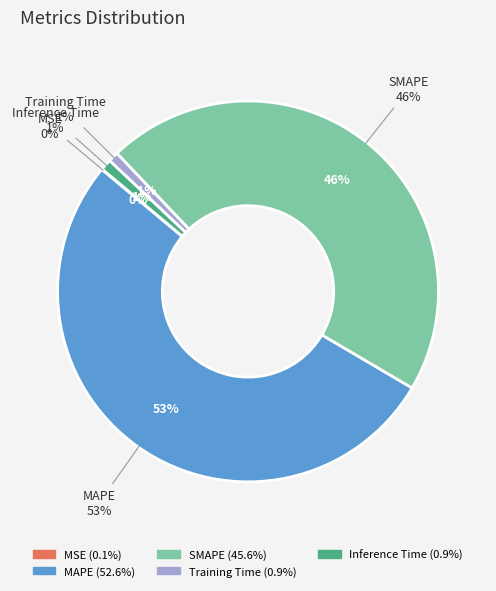

Rank the categories by value from highest to lowest.

MAPE, SMAPE, Inference Time, Training Time, MSE